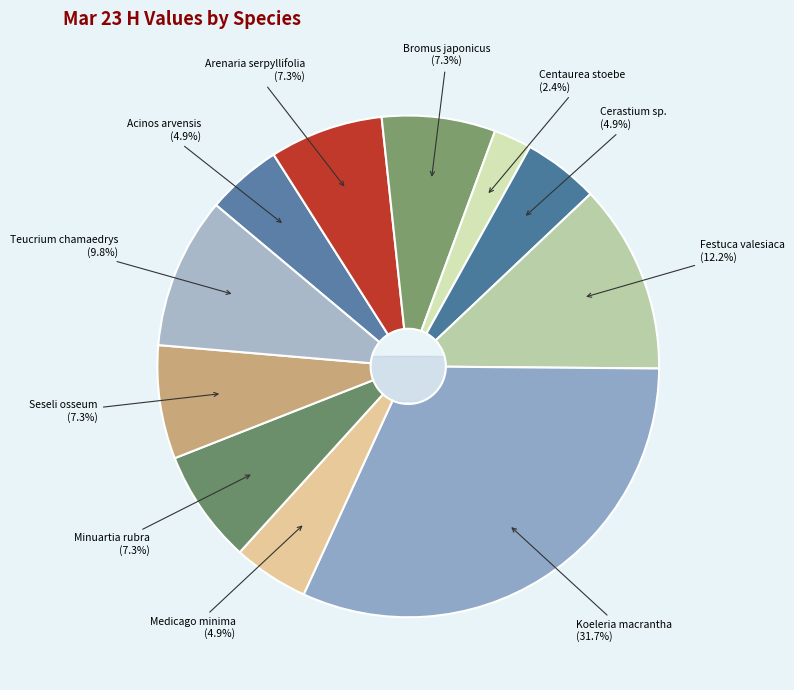

The Bromus japonicus slice represents 7% of the pie. True or false?

True